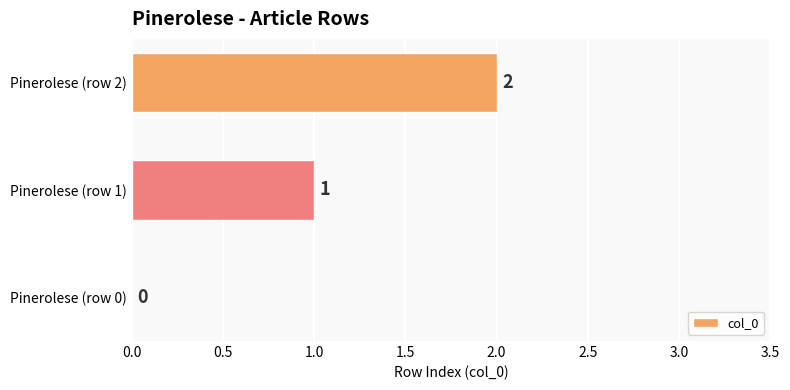

How many positive values are there?

2